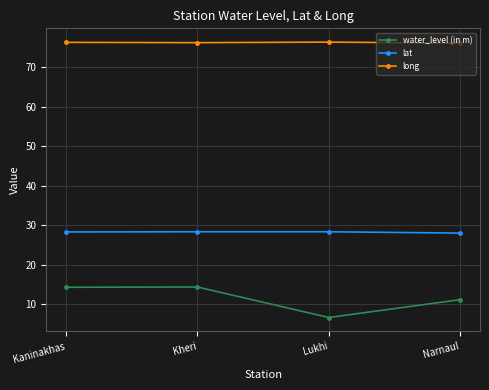

At which category does the chart reach its minimum across all series?

Lukhi